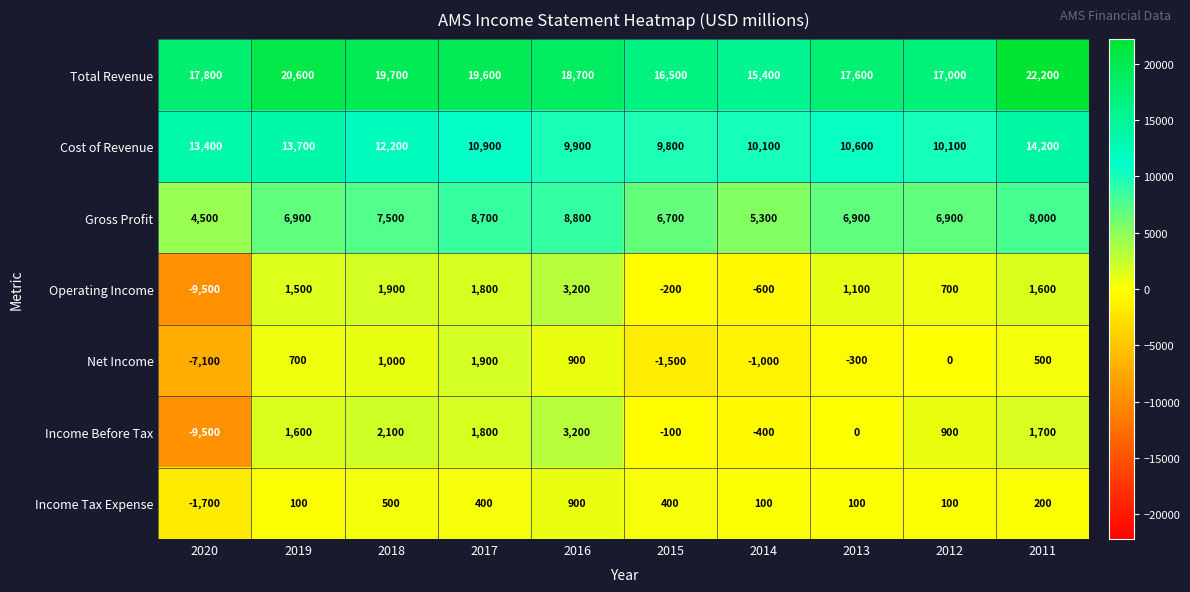

At 2012, list the series in order from largest to smallest.

Total Revenue, Cost of Revenue, Gross Profit, Income Before Tax, Operating Income, Income Tax Expense, Net Income